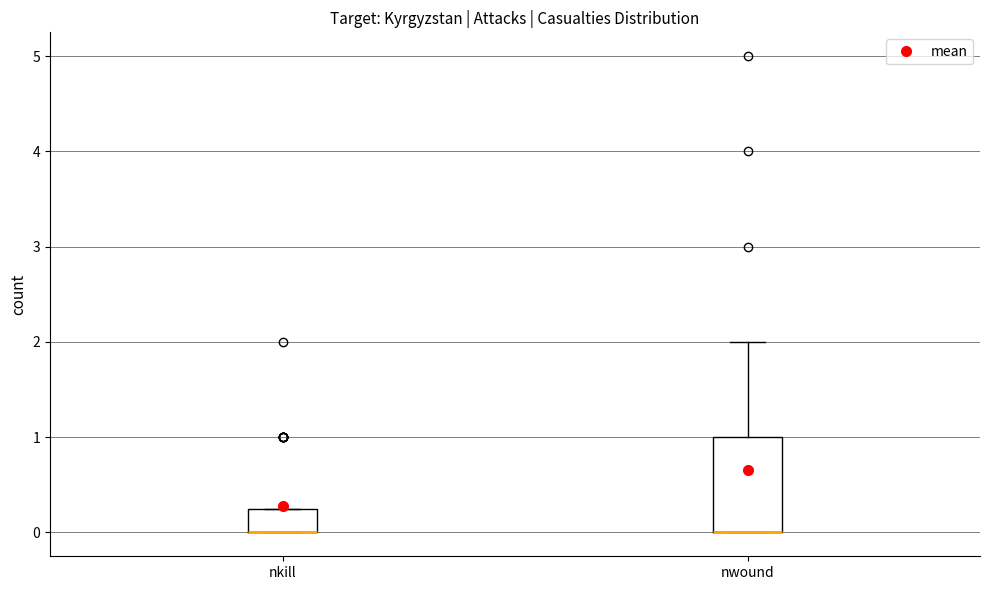

Reading left to right, transcribe this box plot: for each box, give where its median line is, the range the box spans, and where its two whiskers end, as read against the y-axis. The values are not printed on the chart, so give them approximately, as read against the axis.

nkill: median 0.0 (drawn on the box's lower edge), box 0.0 to 0.3, whiskers 0.0 to 0.3
nwound: median 0.0 (drawn on the box's lower edge), box 0.0 to 1.0, whiskers 0.0 to 2.0